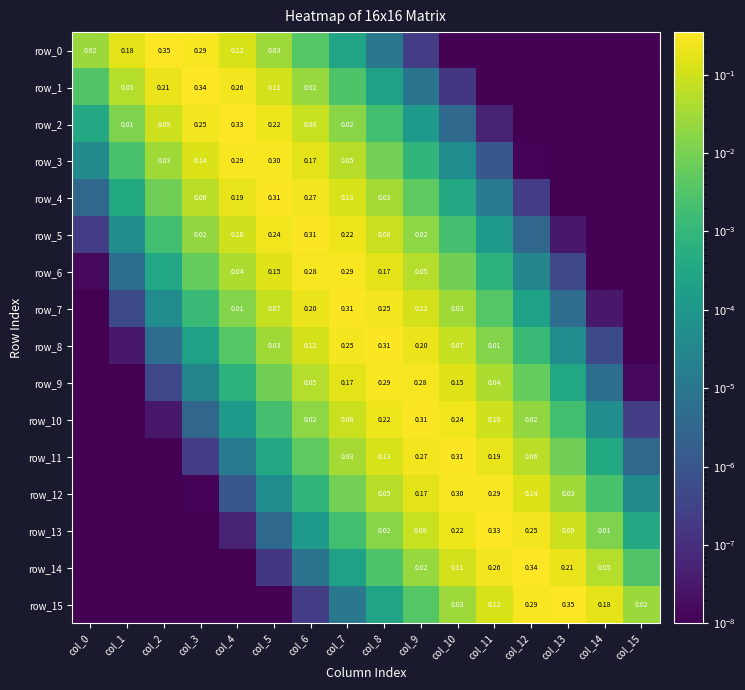

Between col_2 and col_10, which is larger?

col_2